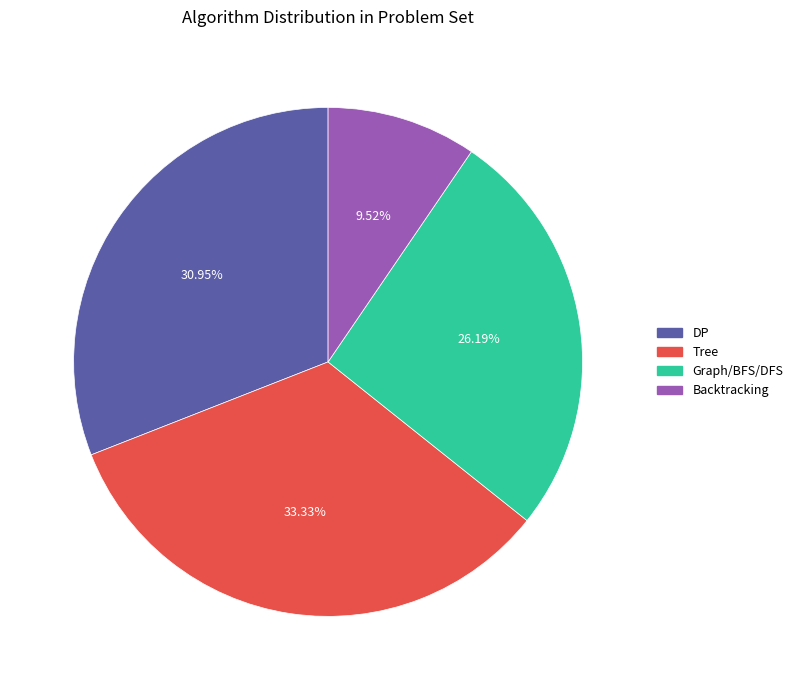

Do DP and Graph/BFS/DFS together represent more than half of the pie?

Yes